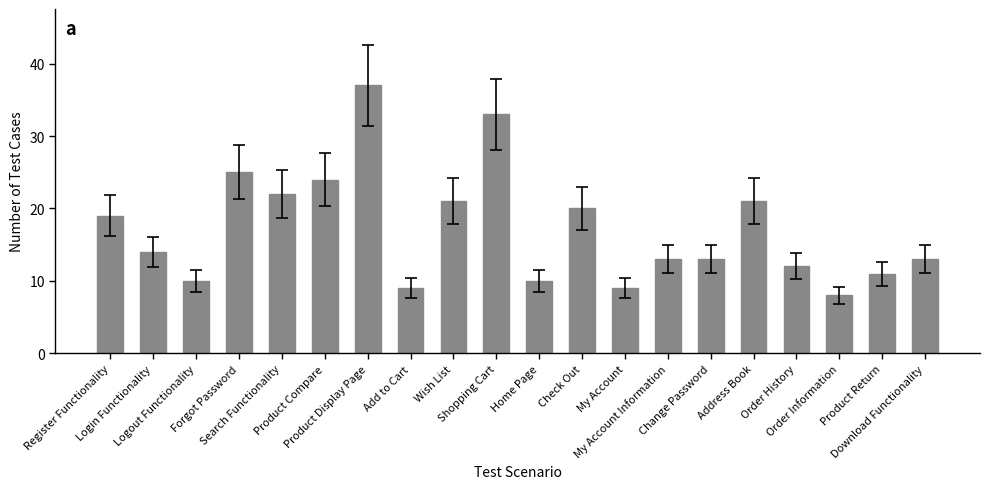

How many data points are less than 14?

10